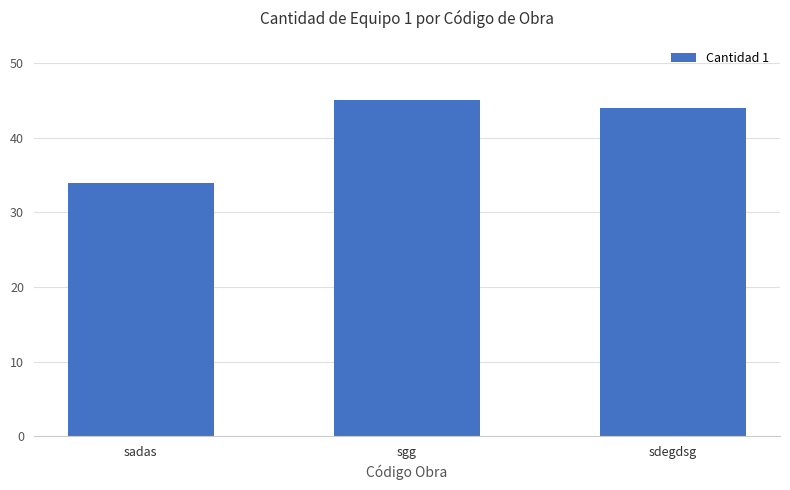

Which category has the highest value across all series?

sgg